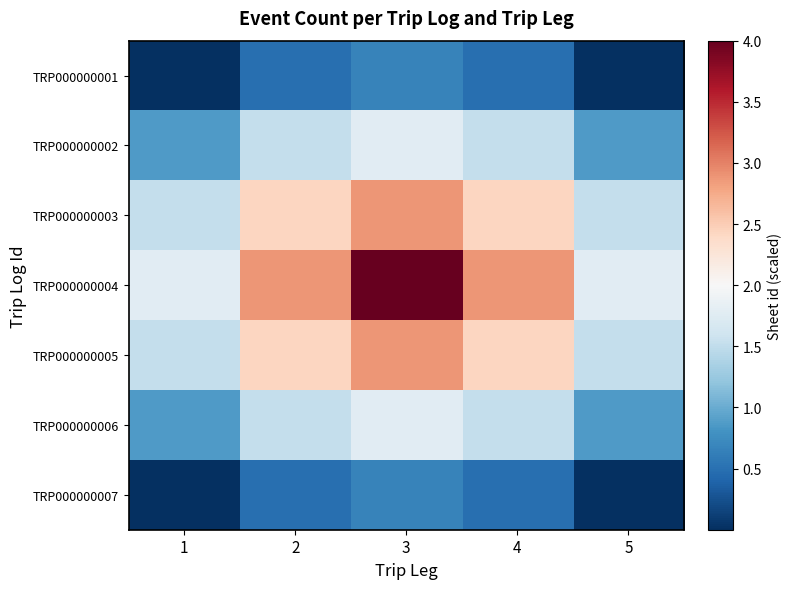

Rank the series by their maximum value, from lowest to highest.

TRP000000001, TRP000000007, TRP000000002, TRP000000006, TRP000000003, TRP000000005, TRP000000004